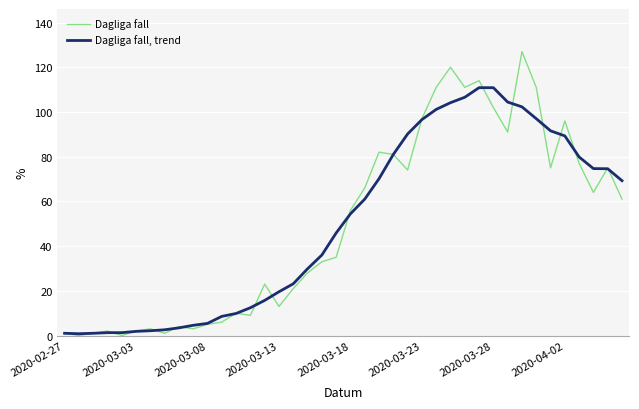

What are all the series names shown in the legend?

Dagliga fall, Dagliga fall, trend